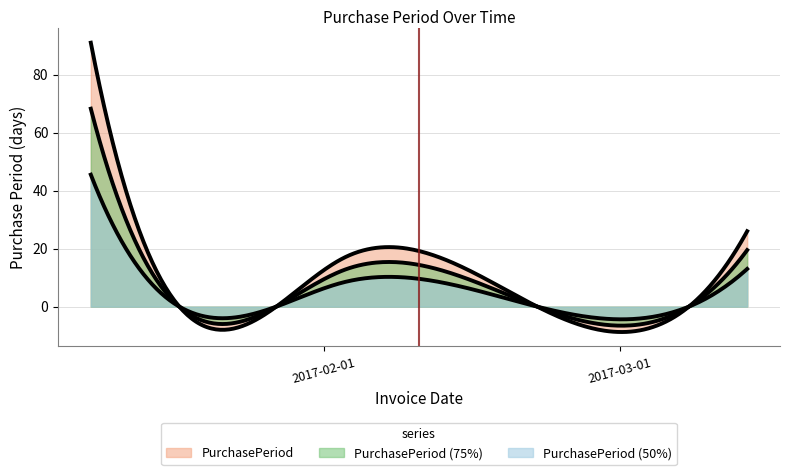

Is it true that the value at 2017-02-15 is 16?

False